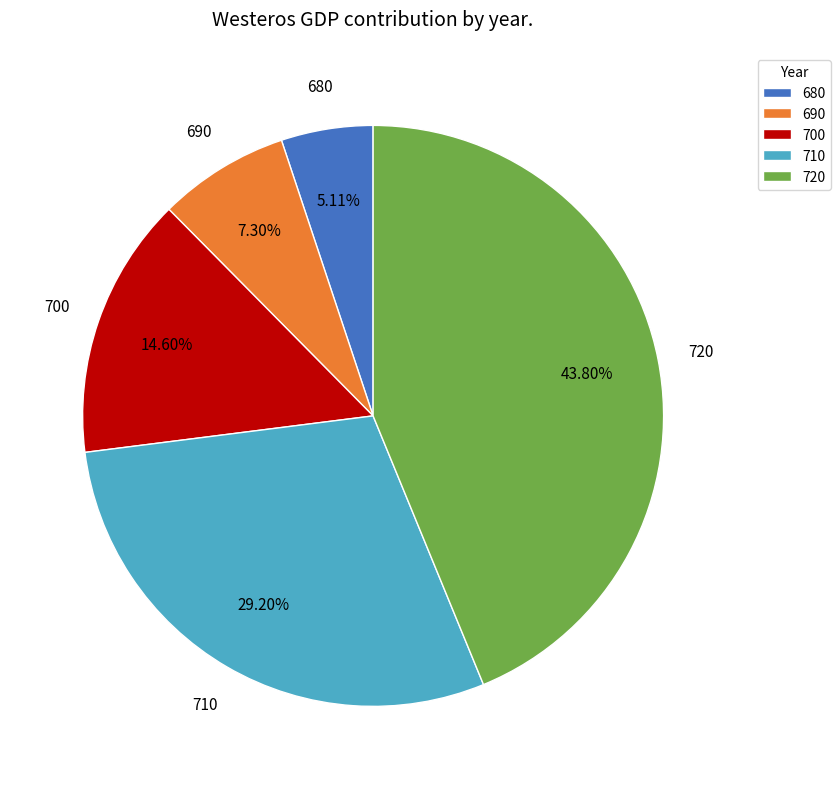

What percentage do 700 and 690 together represent?

21.9%